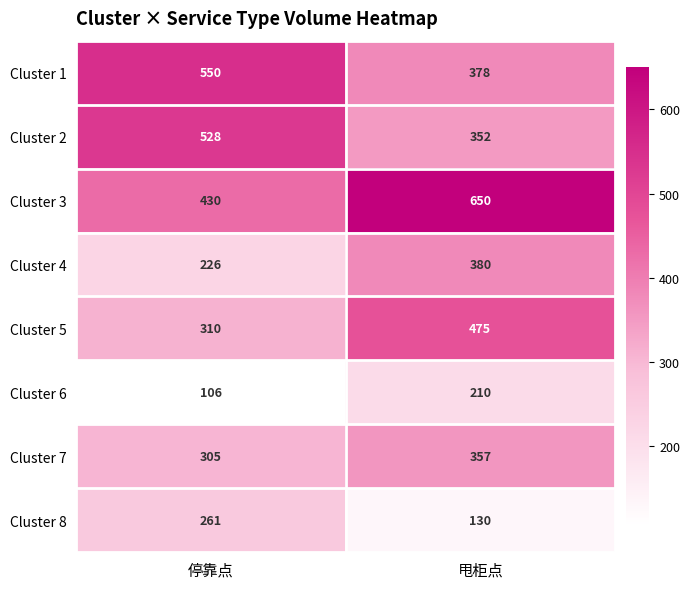

Which label corresponds to the largest value in the chart?

甩柜点